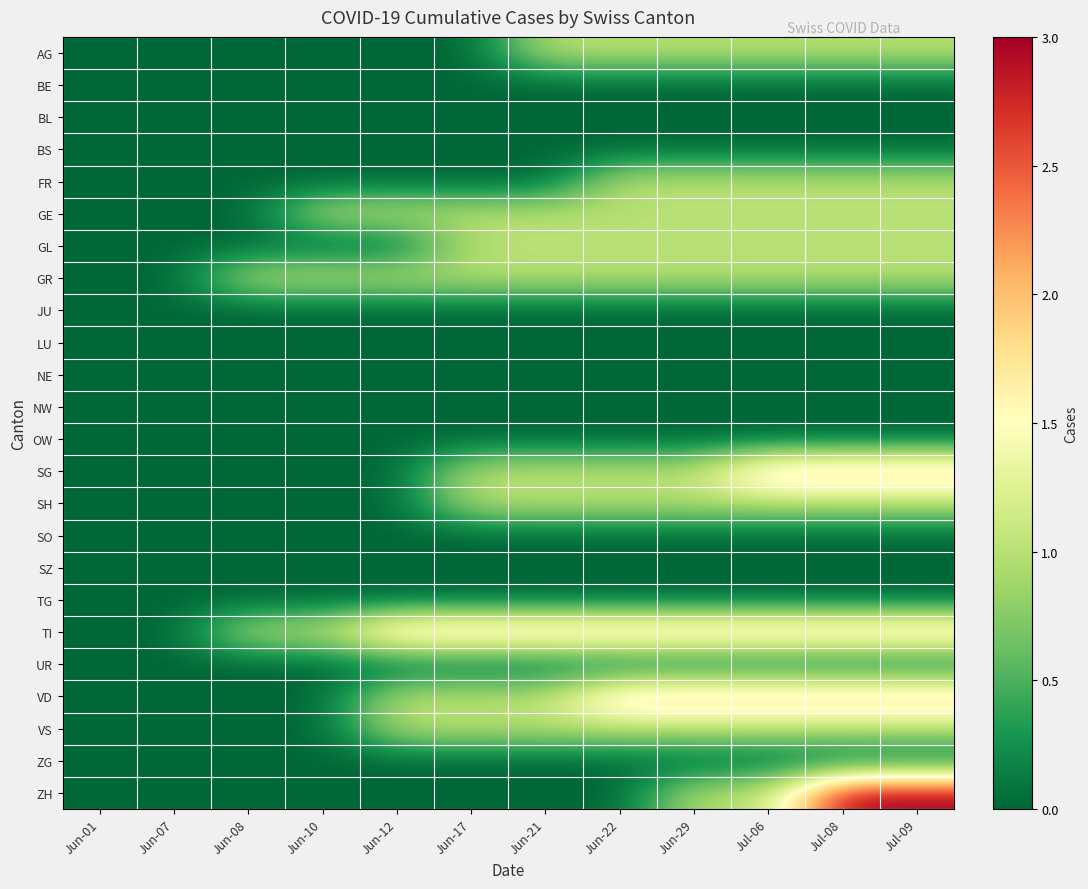

What is the difference between the highest and lowest values at Jul-06?

2